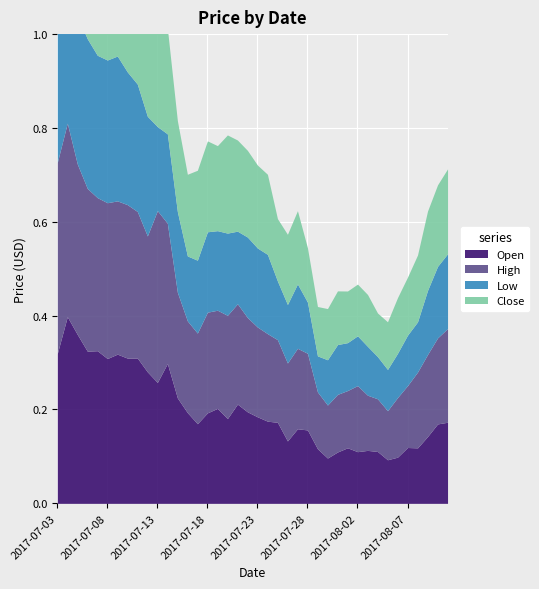

Reading left to right, list all the values displayed in this chart.

Open: 0.3	0.4	0.4	0.3	0.3	0.3	0.3	0.3	0.3	0.3	0.3	0.3	0.2	0.2	0.2	0.2	0.2	0.2	0.2	0.2	0.2	0.2	0.2	0.1	0.2	0.2	0.1	0.1	0.1	0.1	0.1	0.1	0.1	0.1	0.1	0.1	0.1	0.1	0.2	0.2
High: 0.4	0.4	0.4	0.3	0.3	0.3	0.3	0.3	0.3	0.3	0.4	0.3	0.2	0.2	0.2	0.2	0.2	0.2	0.2	0.2	0.2	0.2	0.2	0.2	0.2	0.2	0.1	0.1	0.1	0.1	0.1	0.1	0.1	0.1	0.1	0.1	0.2	0.2	0.2	0.2
Low: 0.3	0.3	0.3	0.3	0.3	0.3	0.3	0.3	0.3	0.3	0.2	0.2	0.2	0.1	0.2	0.2	0.2	0.2	0.2	0.2	0.2	0.2	0.1	0.1	0.1	0.1	0.1	0.1	0.1	0.1	0.1	0.1	0.1	0.1	0.1	0.1	0.1	0.1	0.2	0.2
Close: 0.4	0.4	0.3	0.3	0.3	0.3	0.3	0.3	0.3	0.3	0.3	0.2	0.2	0.2	0.2	0.2	0.2	0.2	0.2	0.2	0.2	0.2	0.1	0.1	0.2	0.1	0.1	0.1	0.1	0.1	0.1	0.1	0.1	0.1	0.1	0.1	0.1	0.2	0.2	0.2